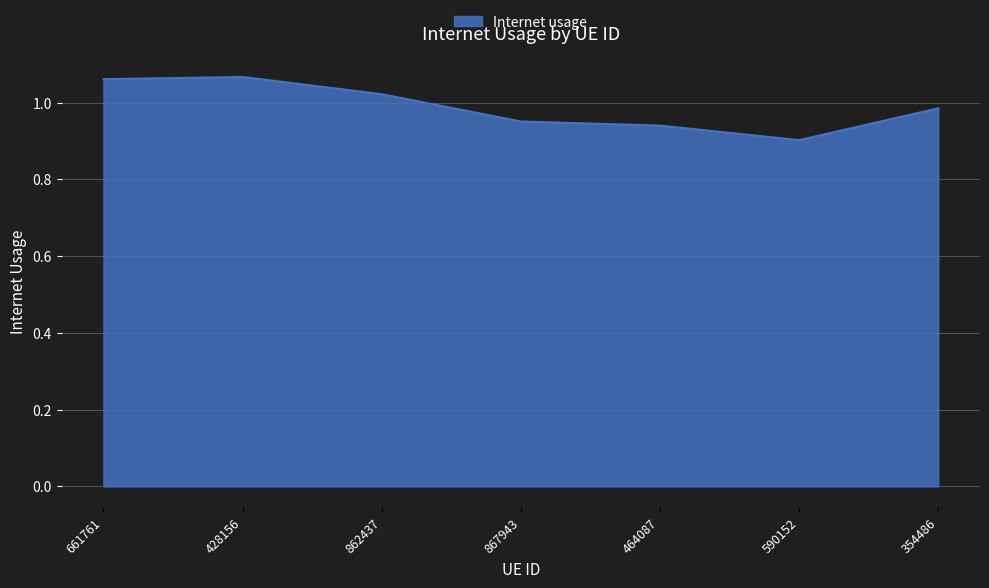

True or false: the data shows 0.6 at 354486.

False